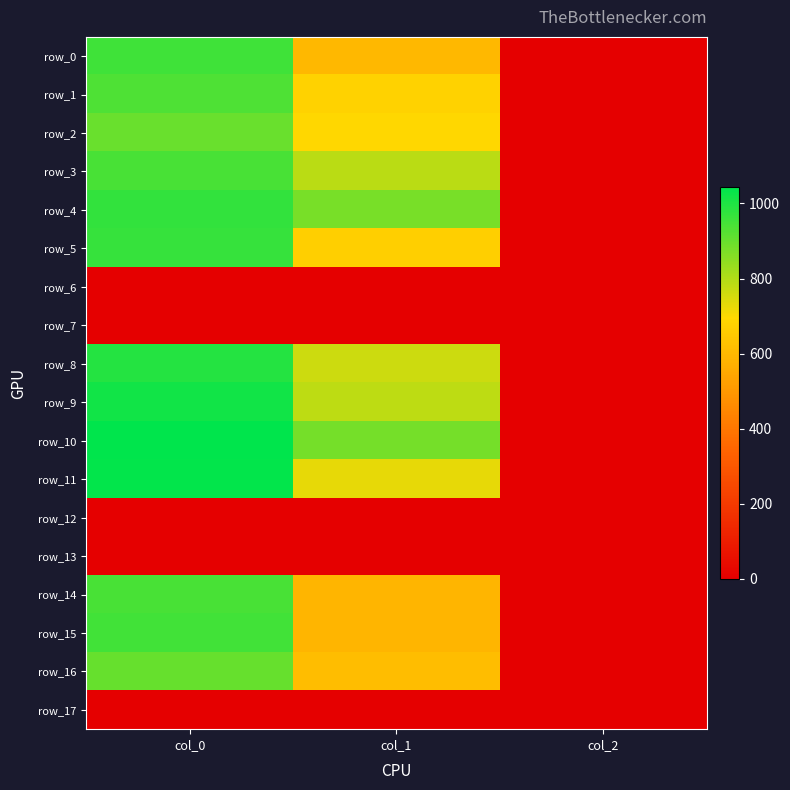

True or false: row_15 has a value of 1564.1 at col_0.

False